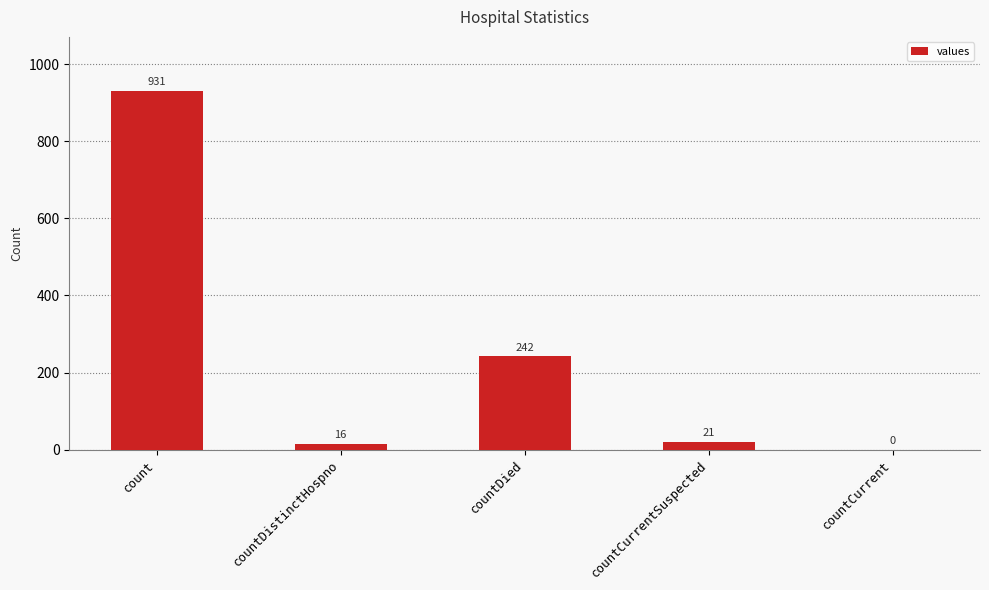

How many categories are shown in the chart?

5